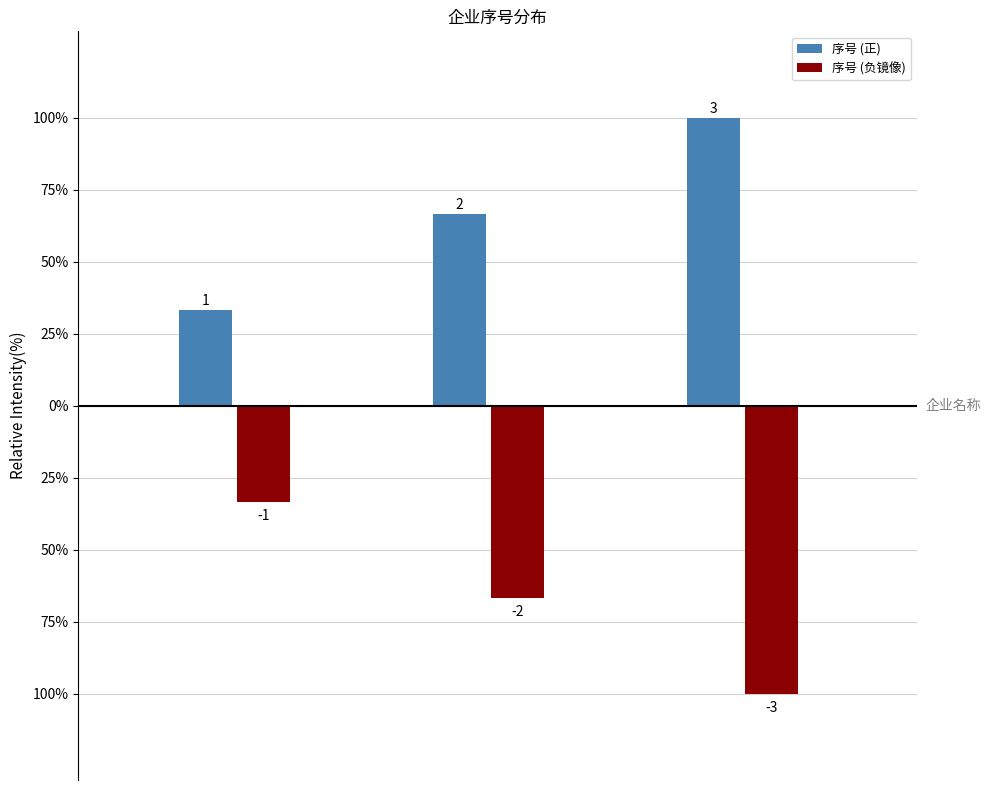

What are all the series names shown in the legend?

序号 (正), 序号 (负镜像)